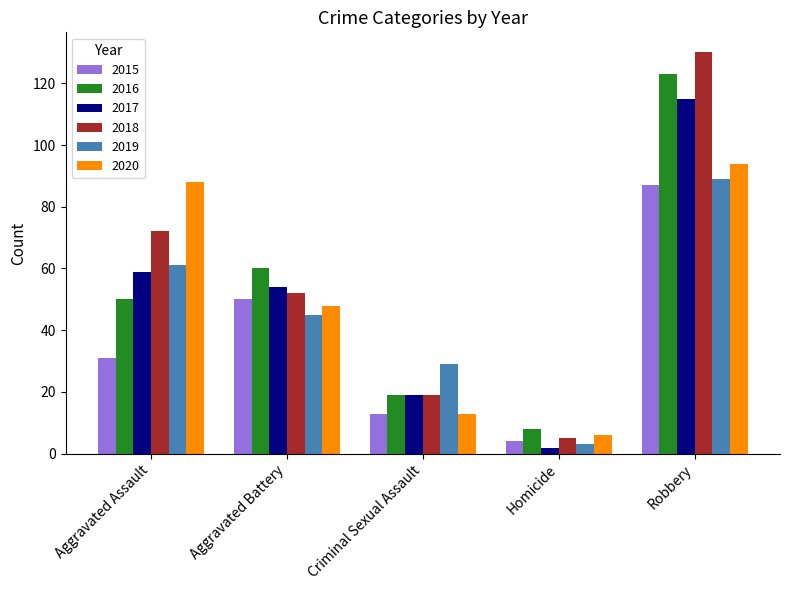

What is the total value across all series at Homicide?

28